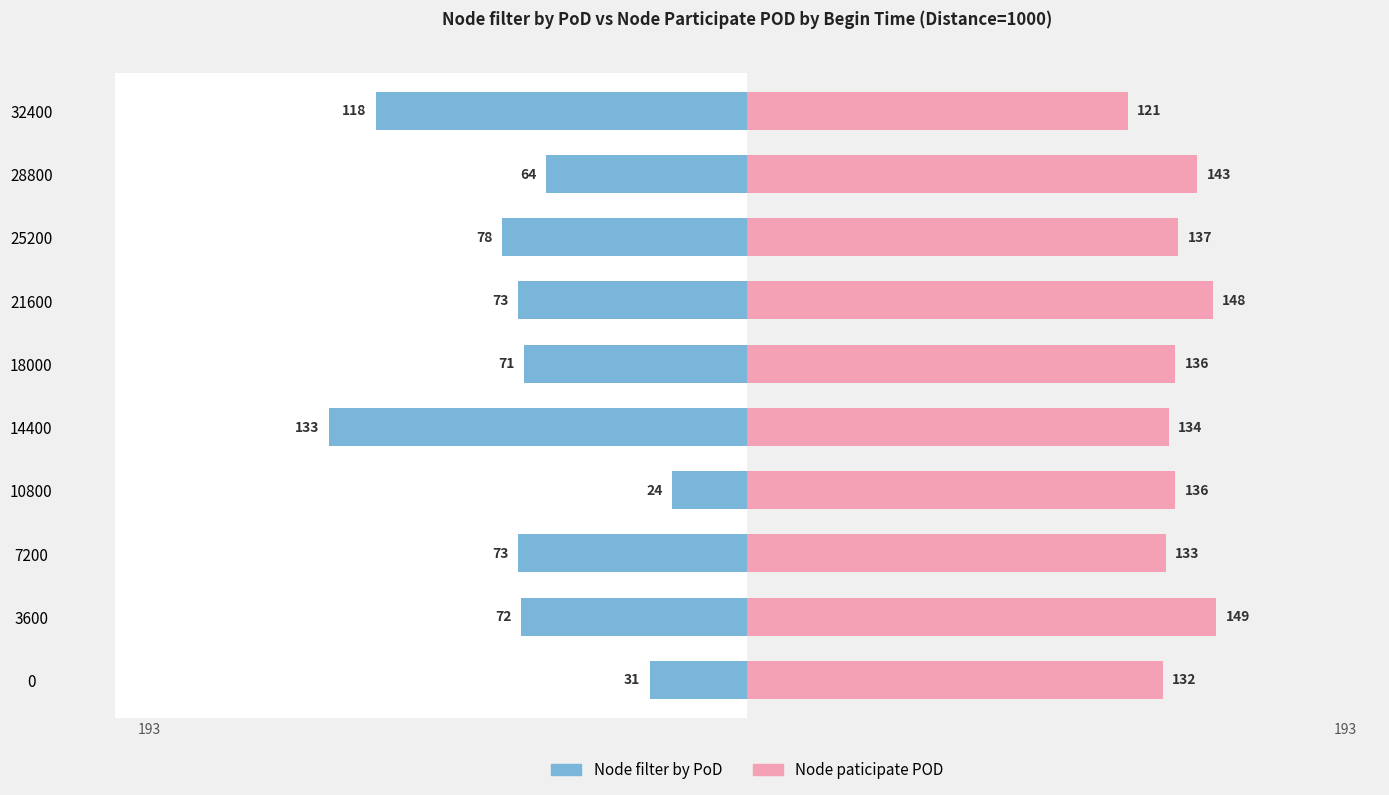

Reading left to right, transcribe all the data shown in this chart.

Node filter by PoD: -31	-72	-73	-24	-133	-71	-73	-78	-64	-118
Node paticipate POD: 132	149	133	136	134	136	148	137	143	121